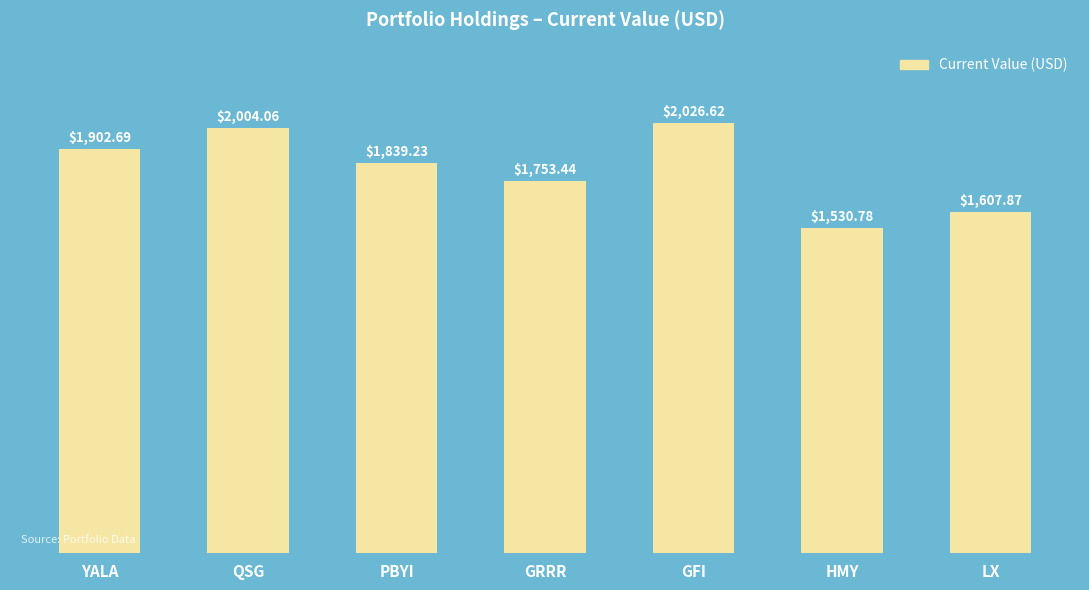

How many values are below 1839?

3